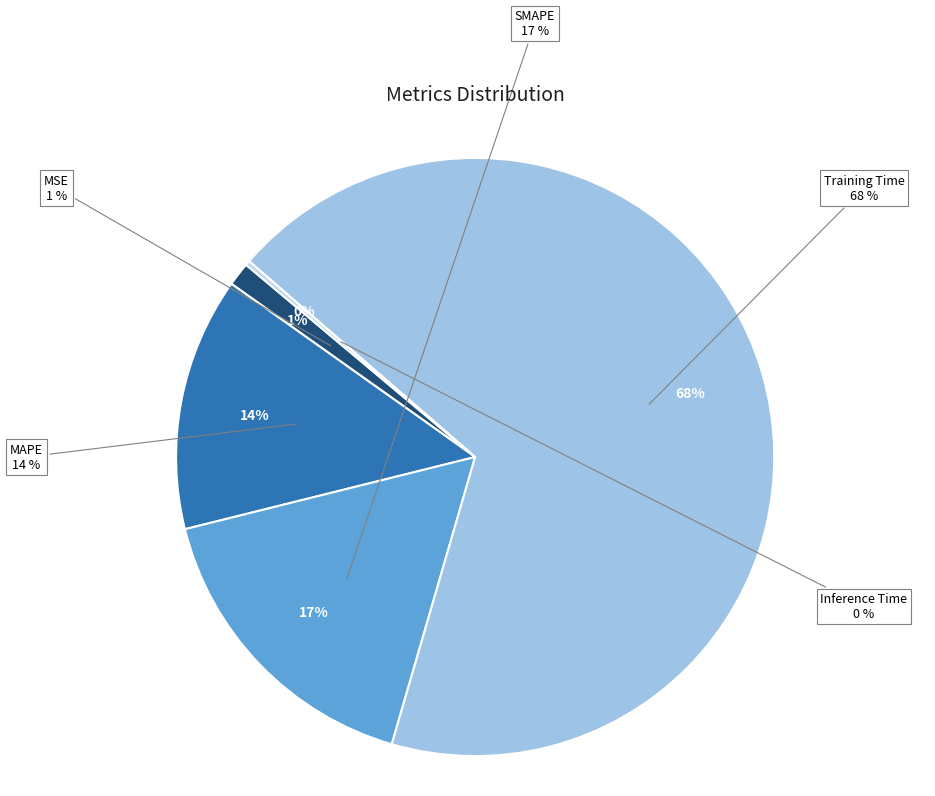

What percentage is the Training Time slice, to the nearest percent?

68%